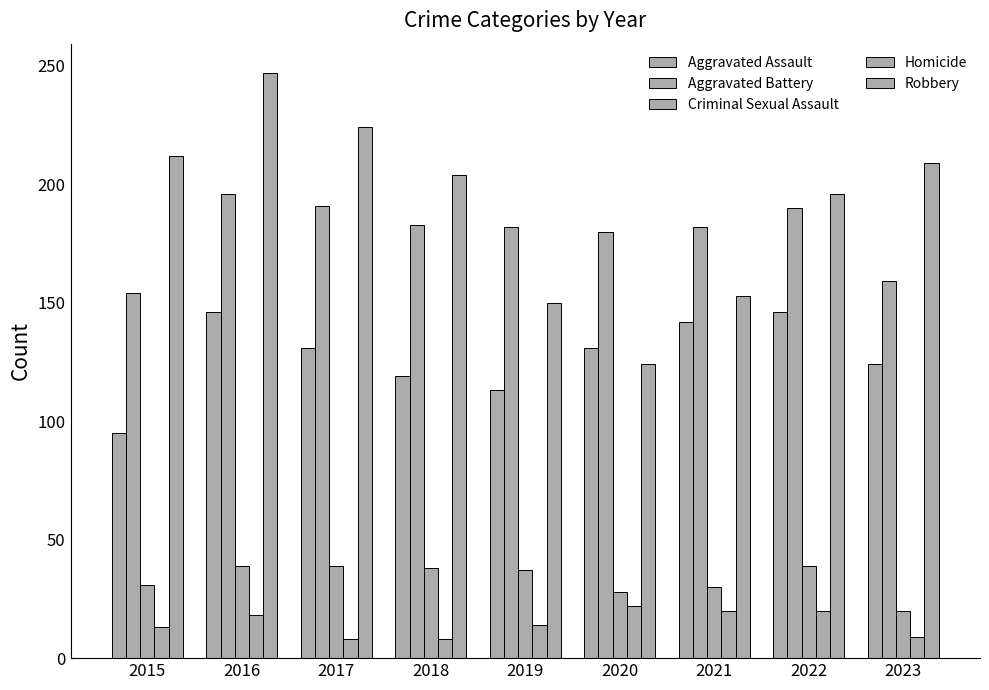

At which category is the sum across all series the highest?

2016